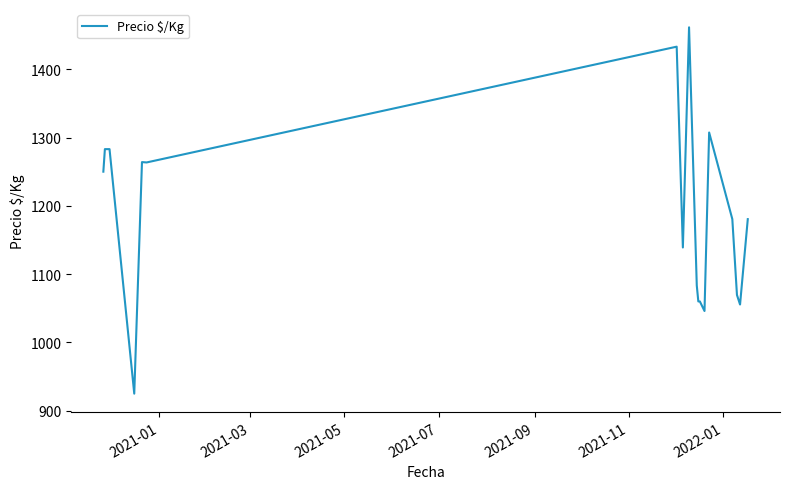

What is the greatest value displayed?

1461.3